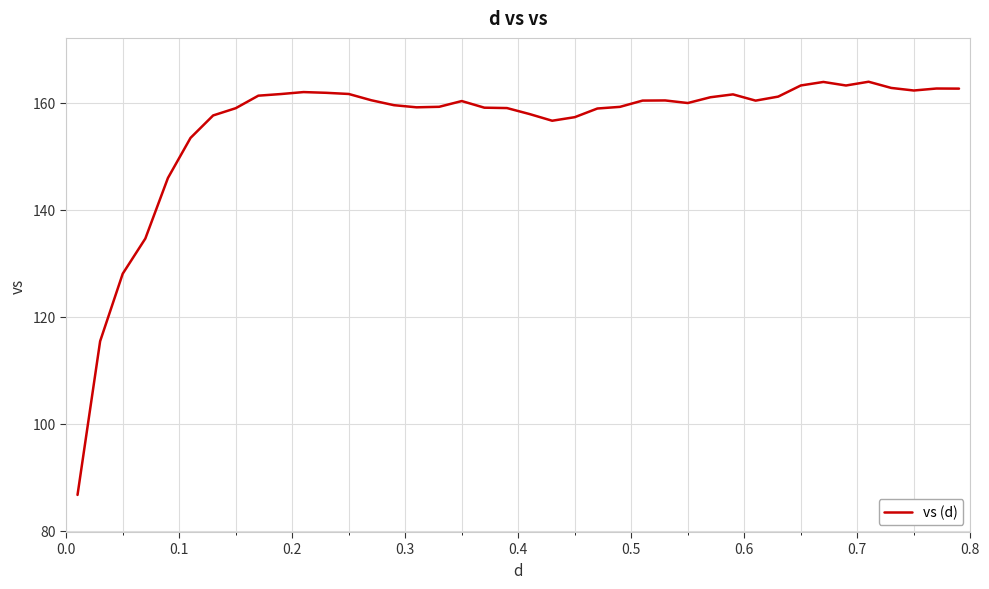

What is the difference between the maximum and minimum values?

77.2